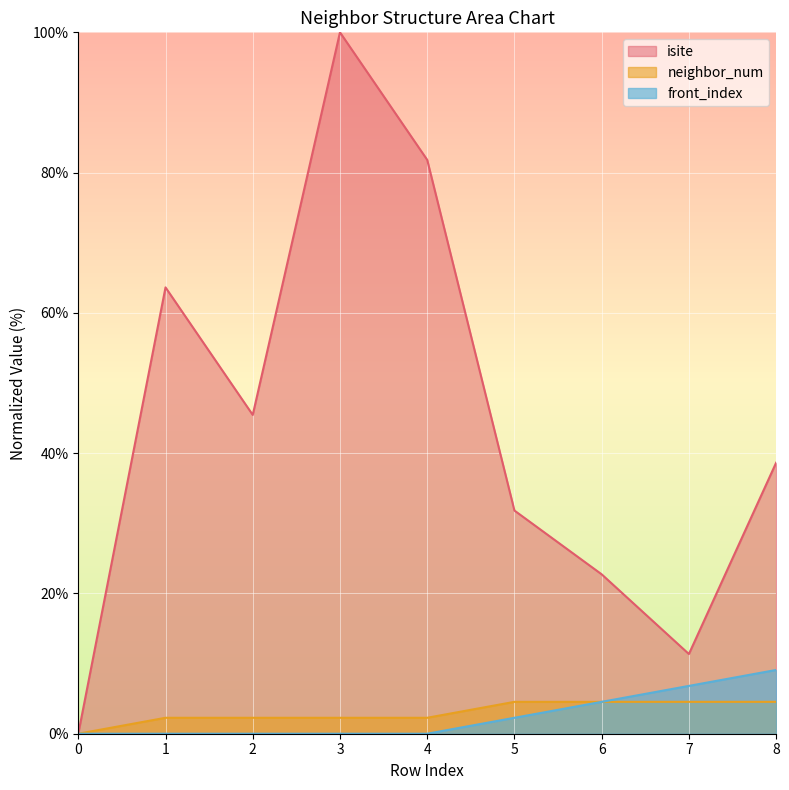

True or false: neighbor_num and front_index intersect in this chart.

False